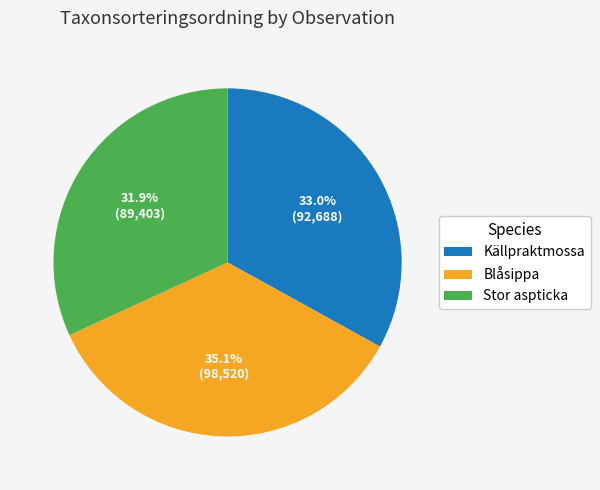

Is there a majority slice in this chart?

No